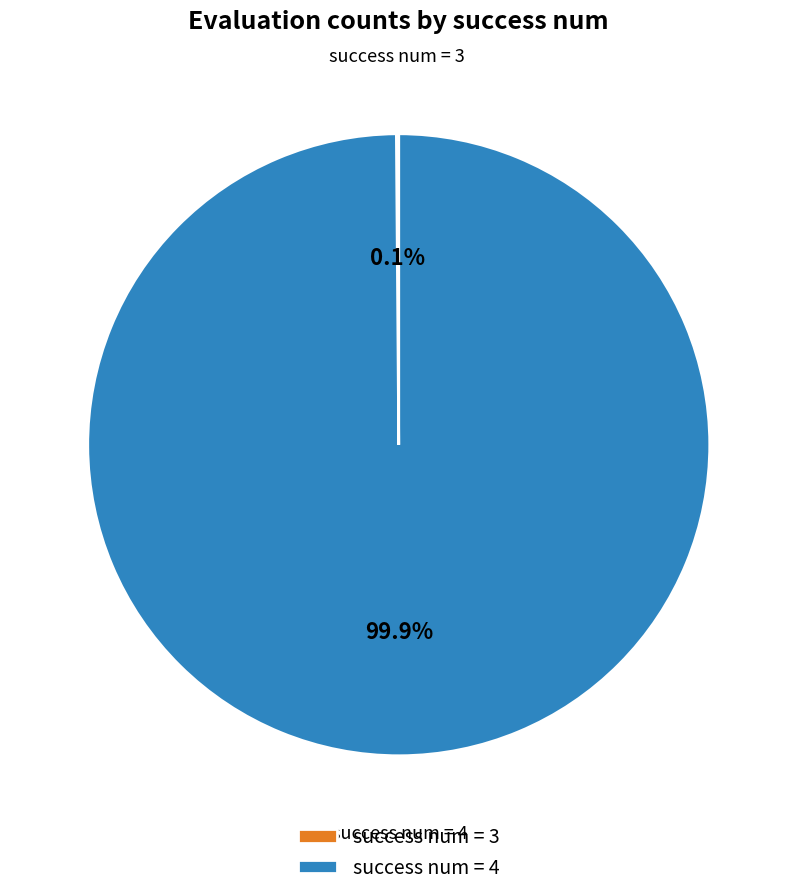

To the nearest percent, what is the difference between the largest and smallest slice percentages?

100%